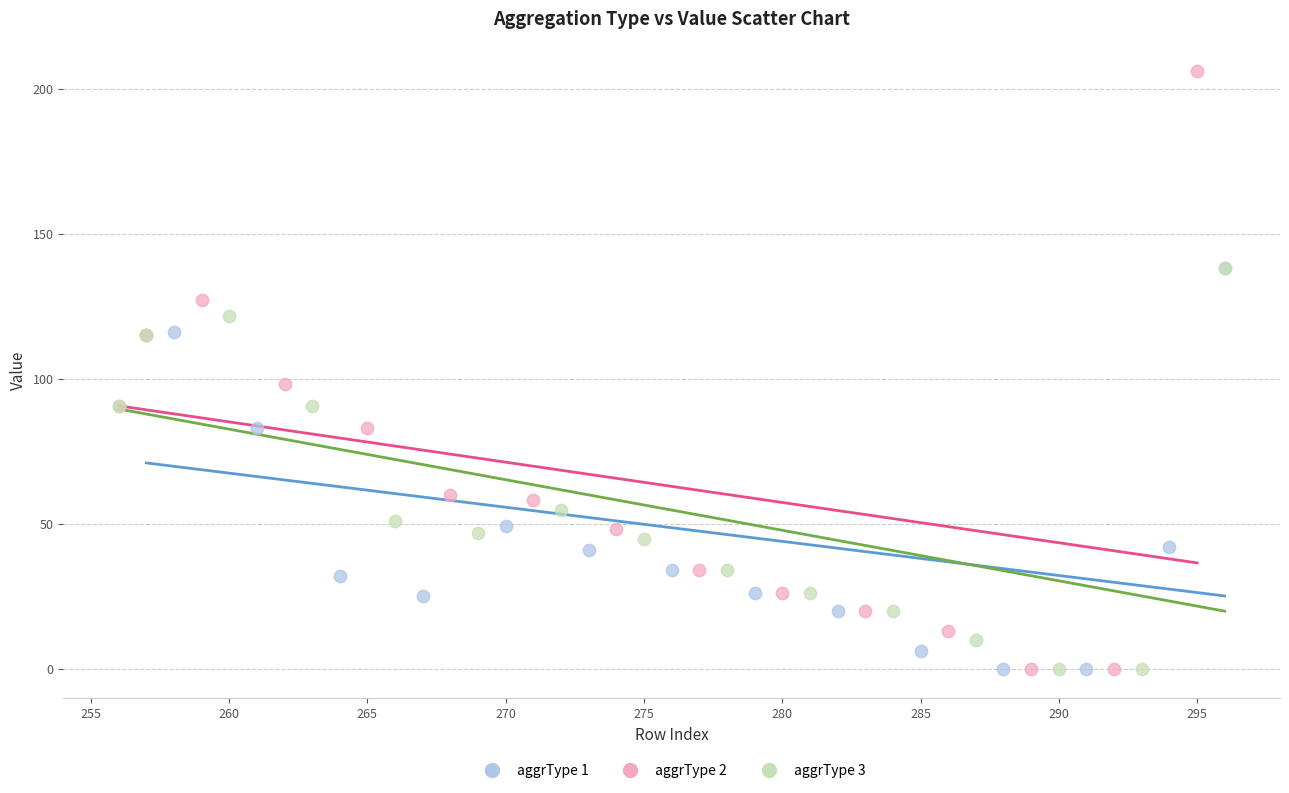

What are all the series names shown in the legend?

aggrType 1, aggrType 2, aggrType 3